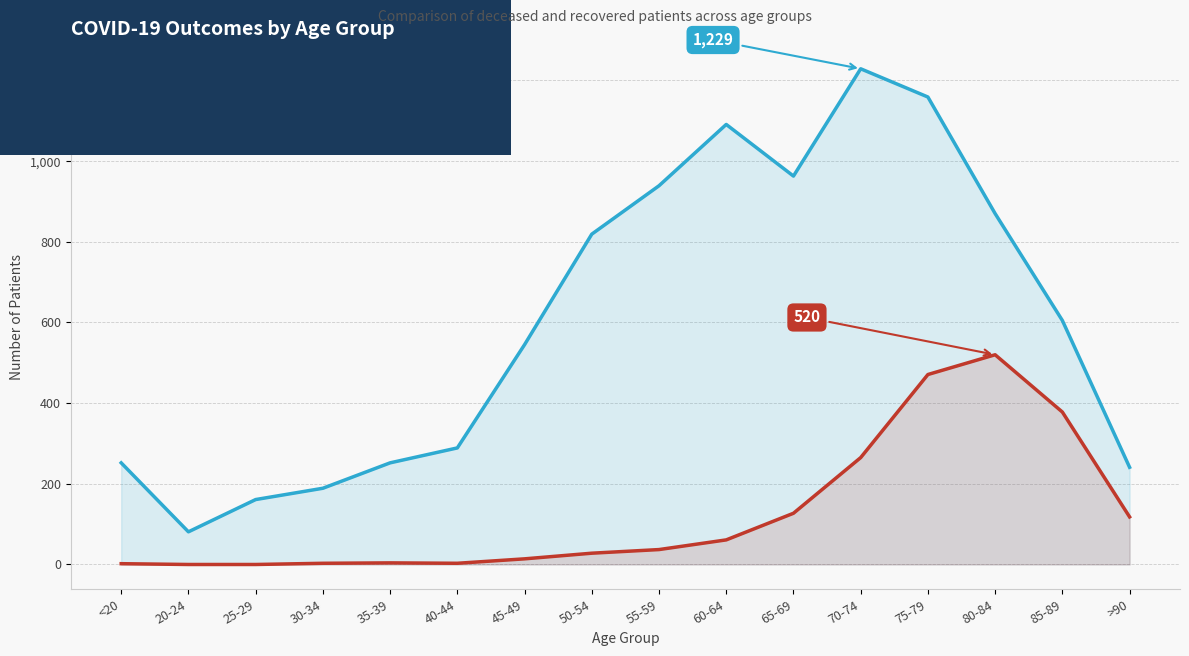

How many values in patients_deceased are above zero?

14